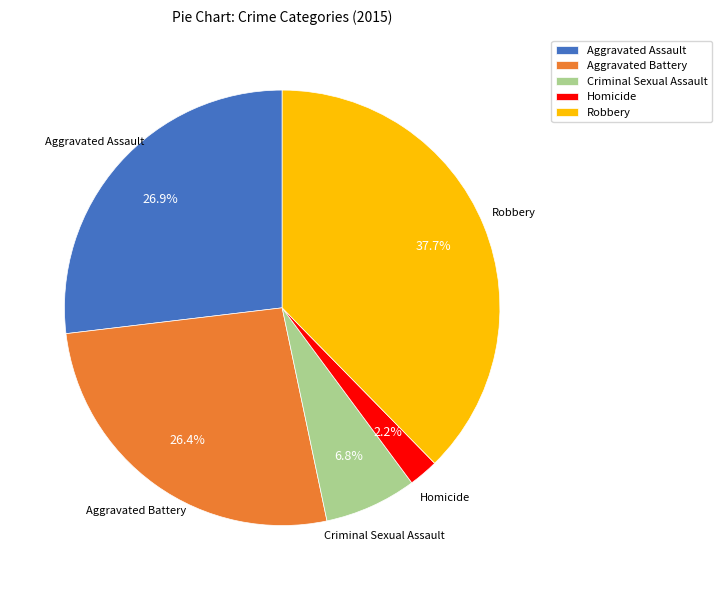

How many segments does this pie chart have?

5